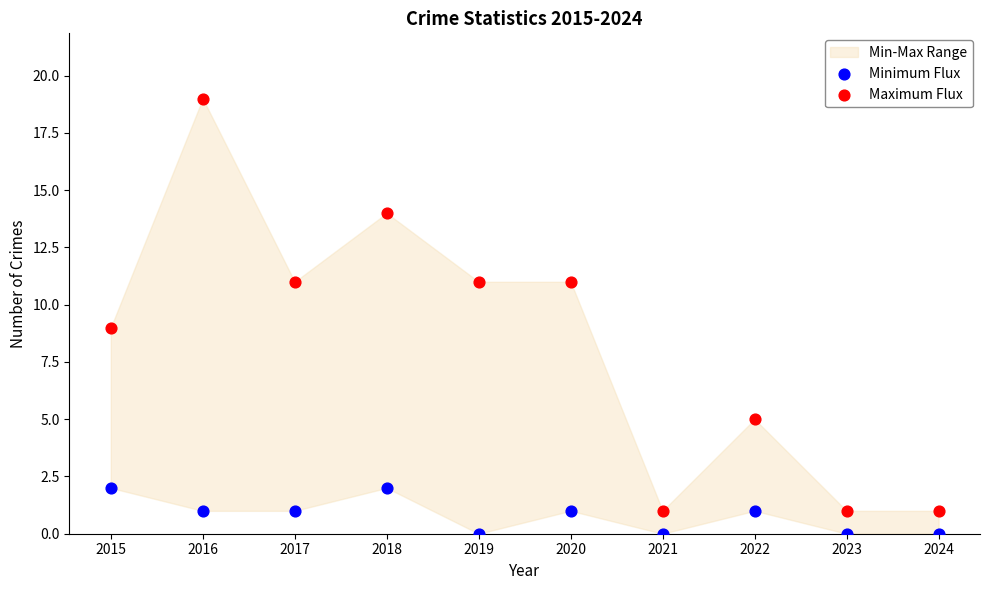

Which series has the largest Y range (max minus min)?

Maximum Flux